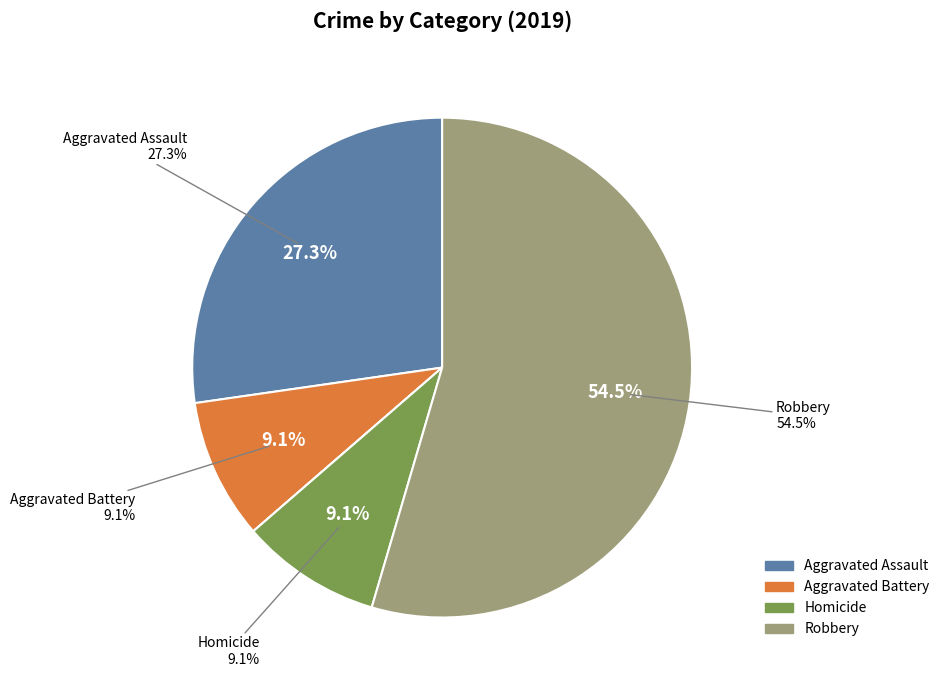

Which slice is the largest?

Robbery